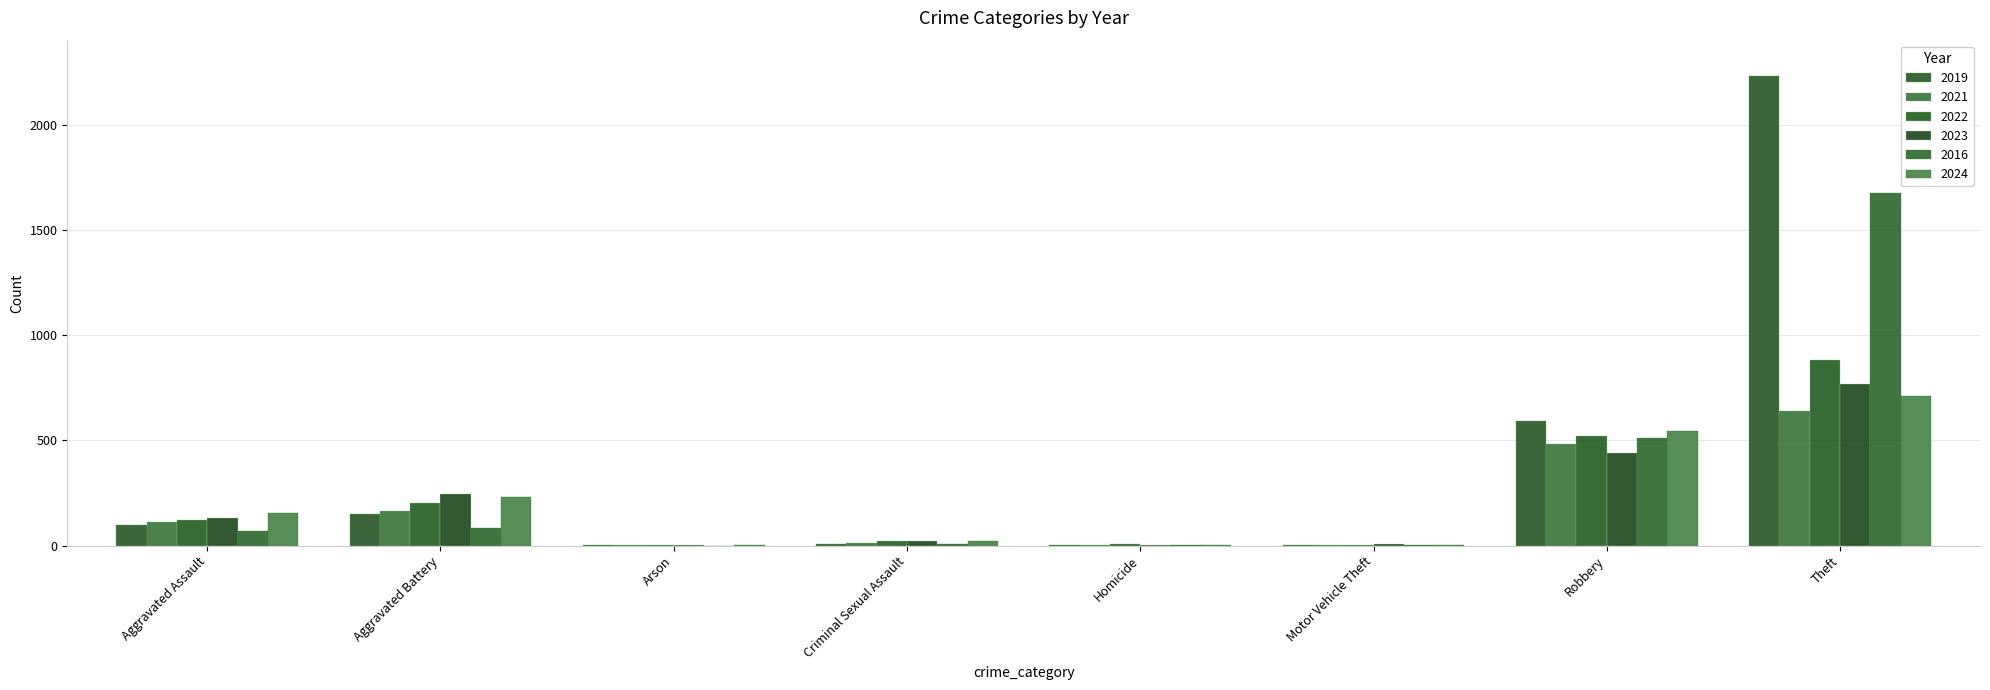

What is the average value of the 2016 series?

294